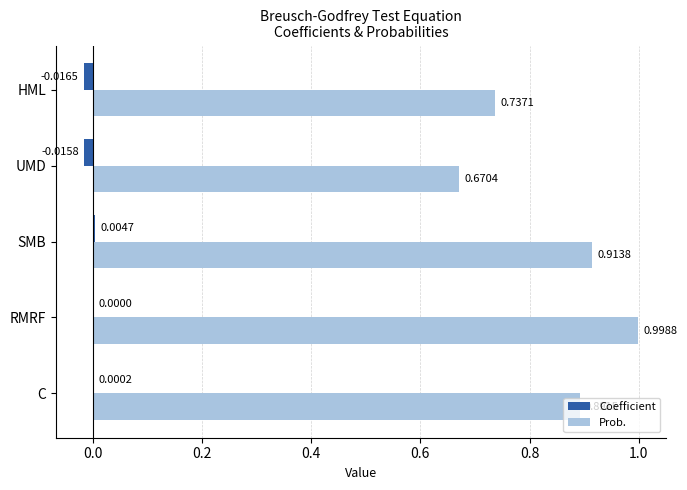

Count the number of categories in the chart.

5